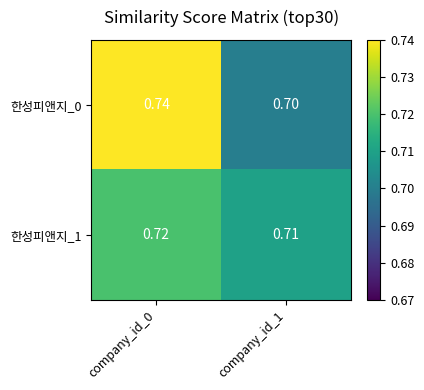

What is the smallest value displayed?

0.7